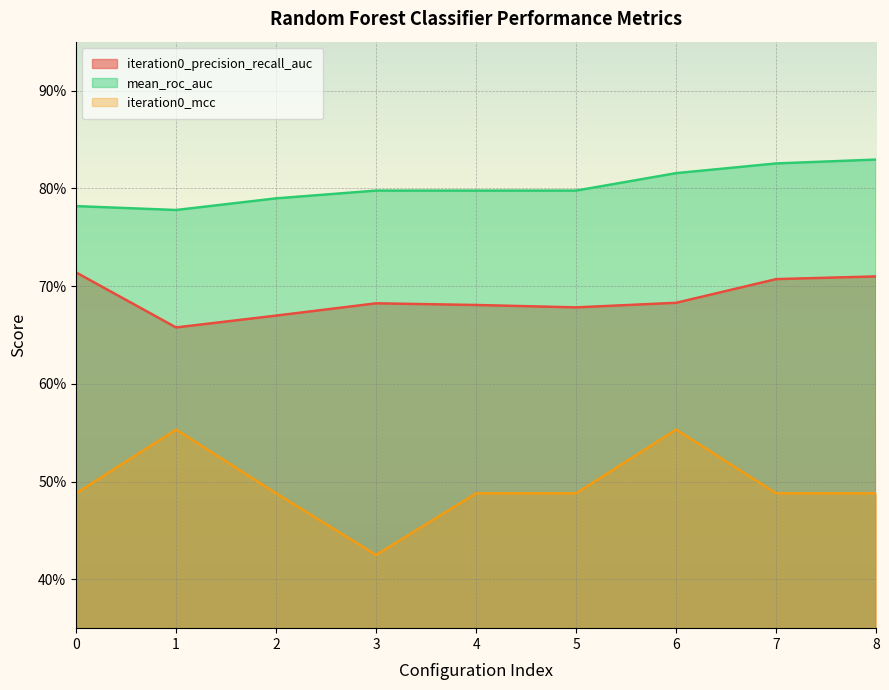

The mean_roc_auc series shows 1.2 at 8. True or false?

False